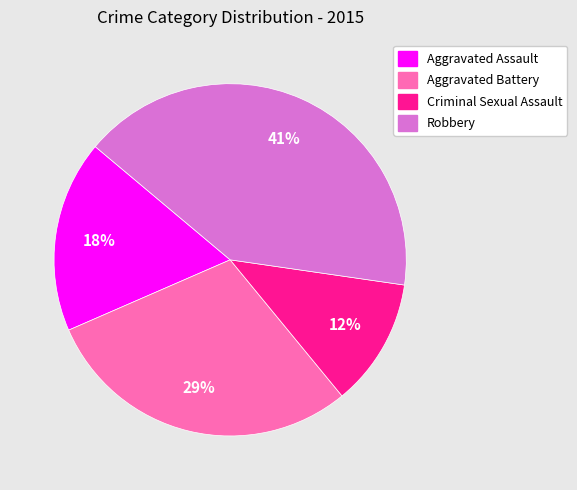

Is there any slice that represents more than half of the pie?

No